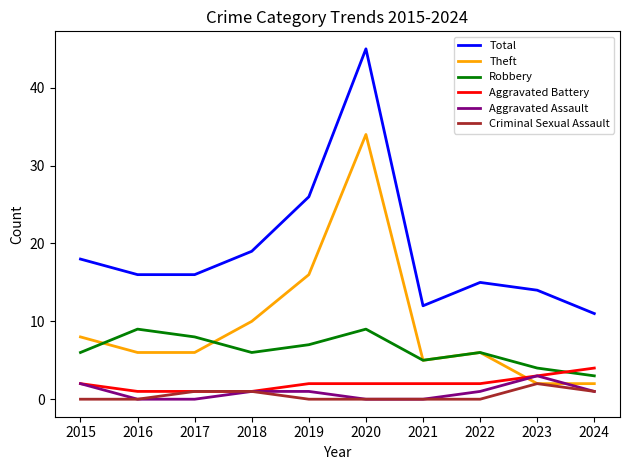

Reading left to right, extract all data points from this chart.

Total: 2015=18	2016=16	2017=16	2018=19	2019=26	2020=45	2021=12	2022=15	2023=14	2024=11
Theft: 2015=8	2016=6	2017=6	2018=10	2019=16	2020=34	2021=5	2022=6	2023=2	2024=2
Robbery: 2015=6	2016=9	2017=8	2018=6	2019=7	2020=9	2021=5	2022=6	2023=4	2024=3
Aggravated Battery: 2015=2	2016=1	2017=1	2018=1	2019=2	2020=2	2021=2	2022=2	2023=3	2024=4
Aggravated Assault: 2015=2	2016=0	2017=0	2018=1	2019=1	2020=0	2021=0	2022=1	2023=3	2024=1
Criminal Sexual Assault: 2015=0	2016=0	2017=1	2018=1	2019=0	2020=0	2021=0	2022=0	2023=2	2024=1